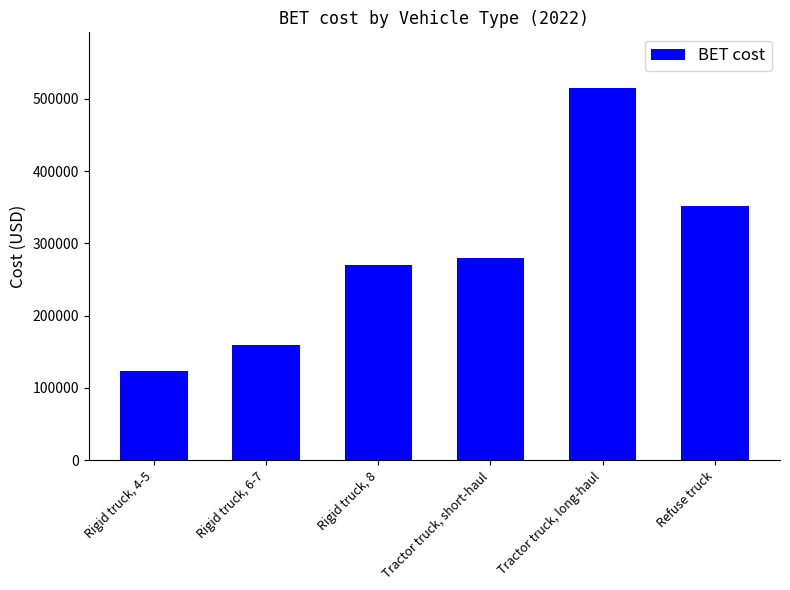

At which label does the data first exceed 279260?

Tractor truck, short-haul